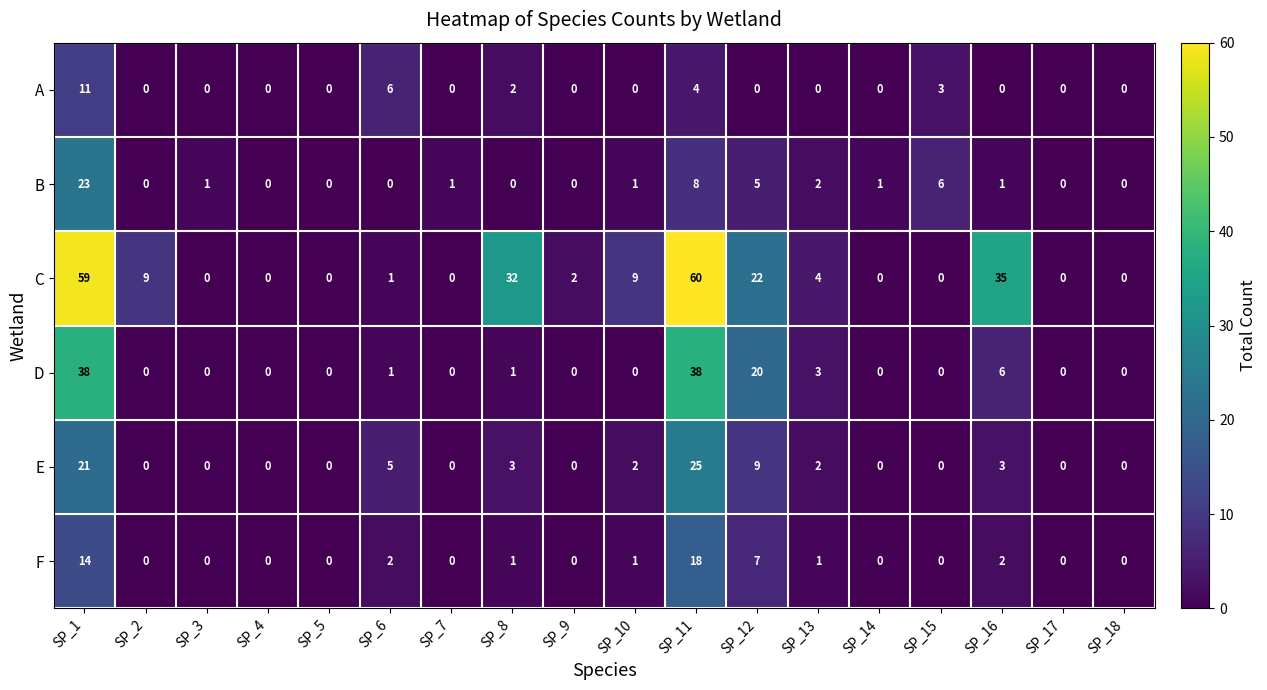

Is the value of D at SP_15 greater than the value of C at SP_11?

No